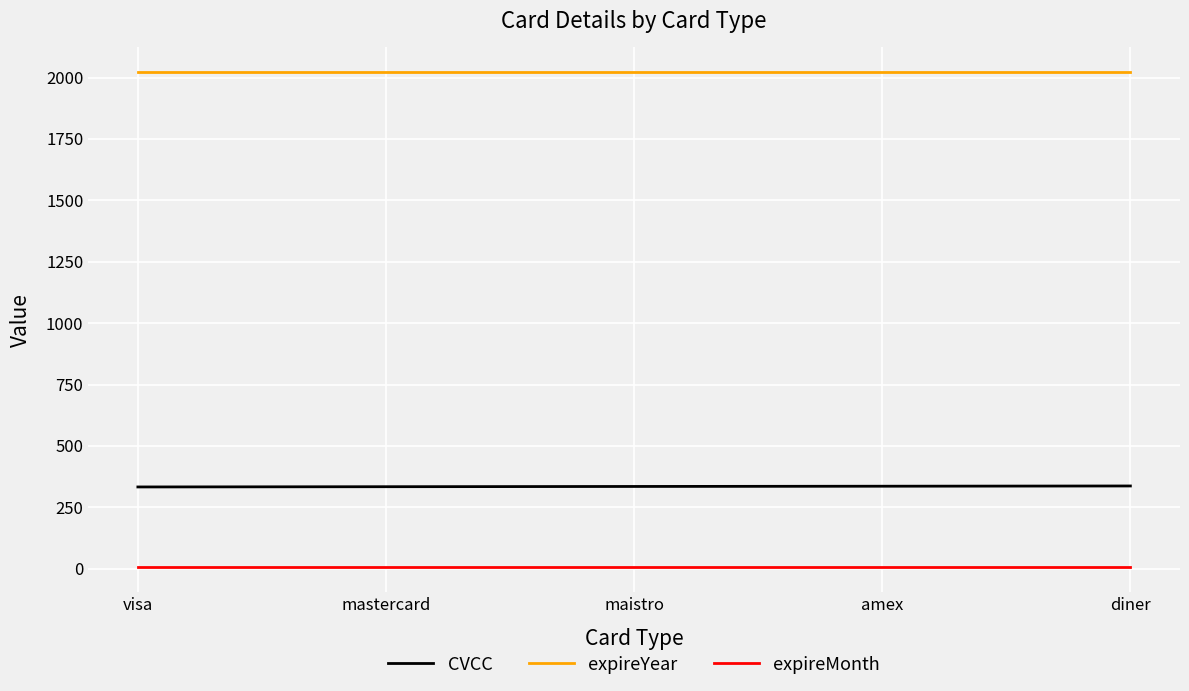

How many lines are shown in the chart?

3